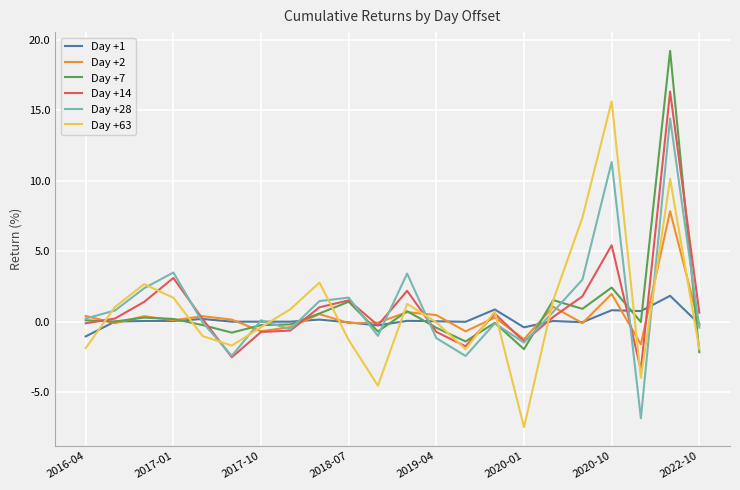

What is the maximum value shown in the chart?

19.2